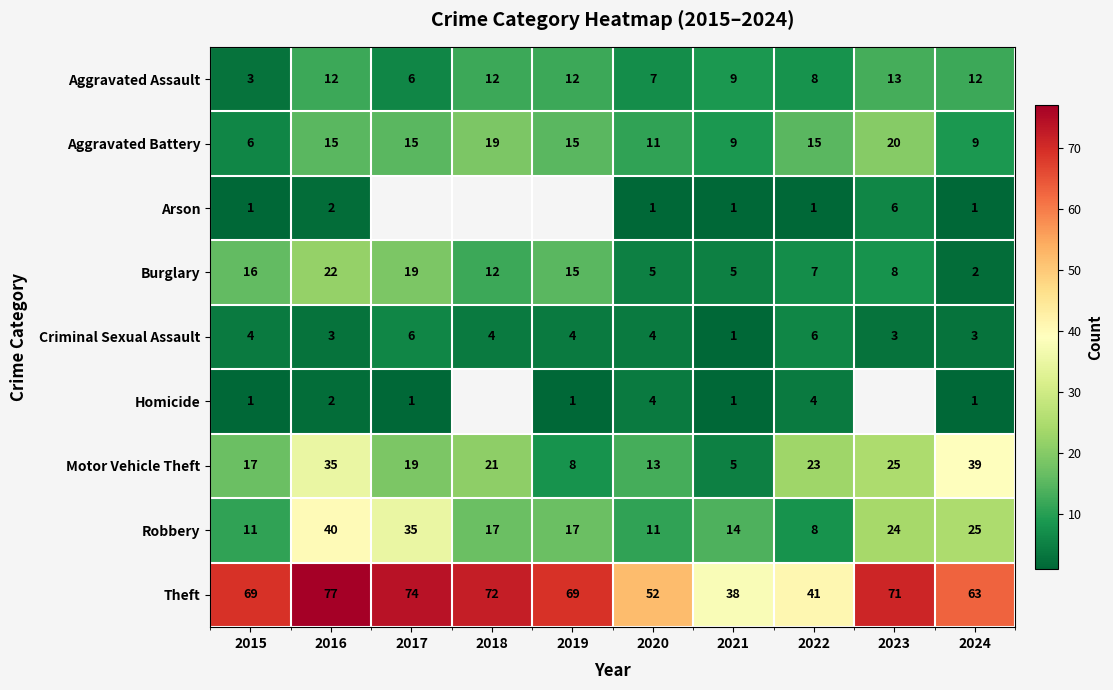

What is the difference between the highest and lowest values at 2015?

68